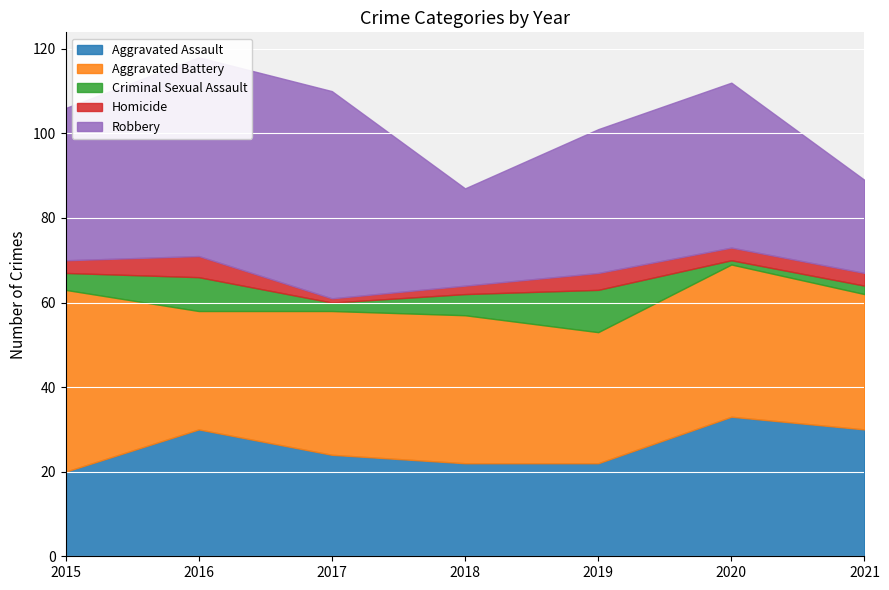

Which series changed the most between 2015 and 2019?

Aggravated Battery